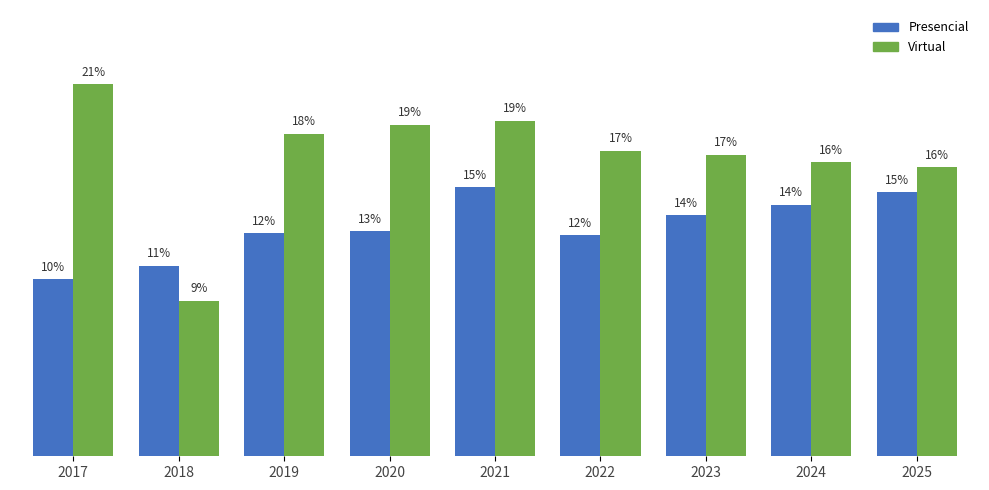

At which category is the sum across all series the highest?

2021